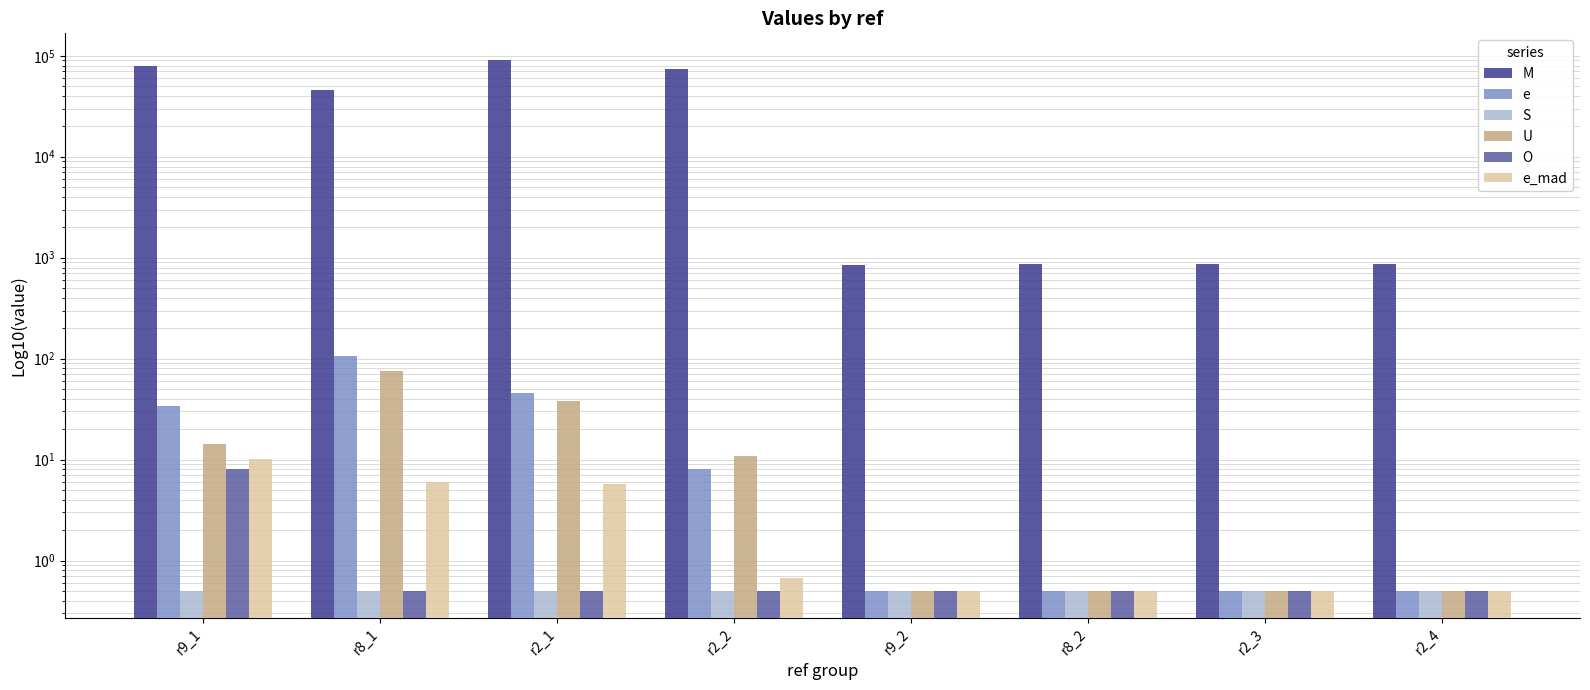

What value does the e_mad series have at r2_2?

0.7